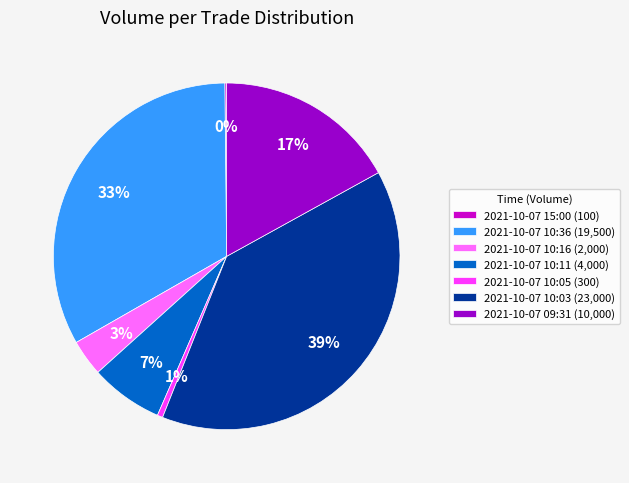

Is it true that 2021-10-07 10:11 is 7% of the pie?

True